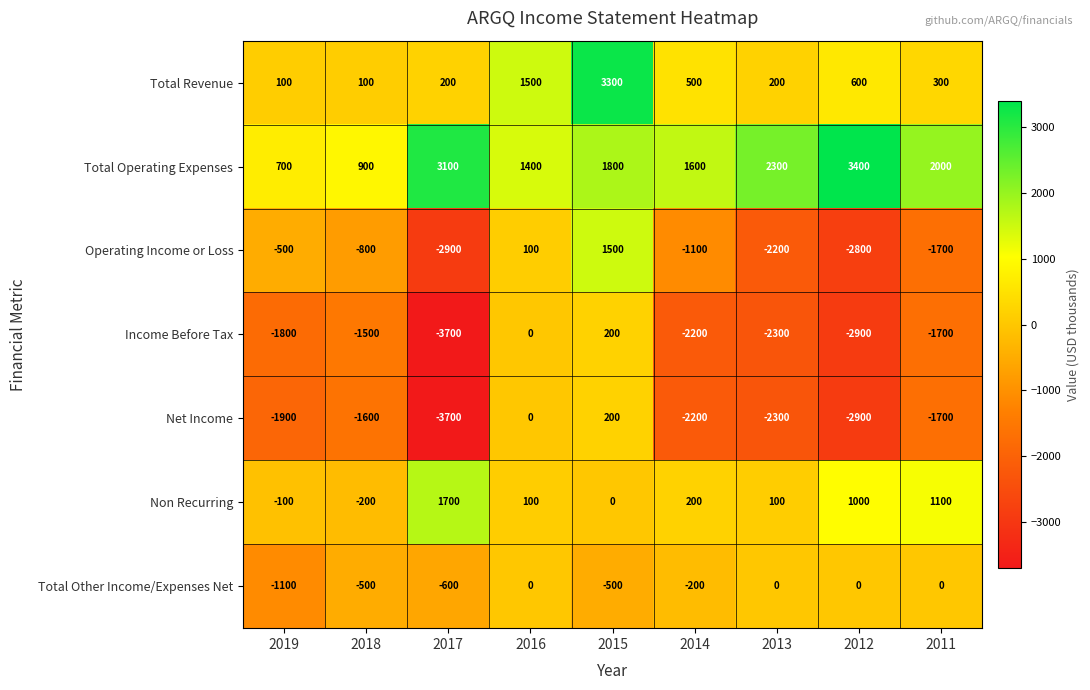

How many distinct data groups are displayed?

7